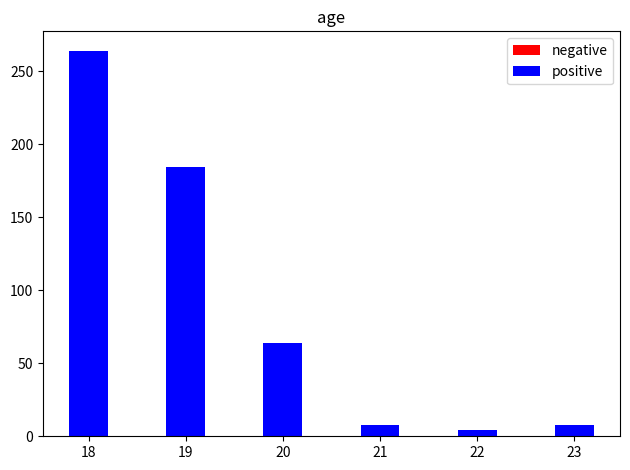

Approximately how many times larger is the value at 19 compared to 20?

2.9